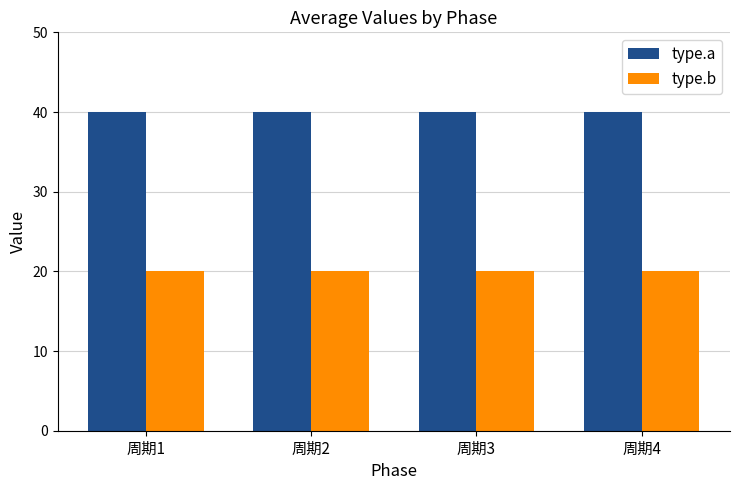

The value of type.a at 周期4 is 53. True or false?

False